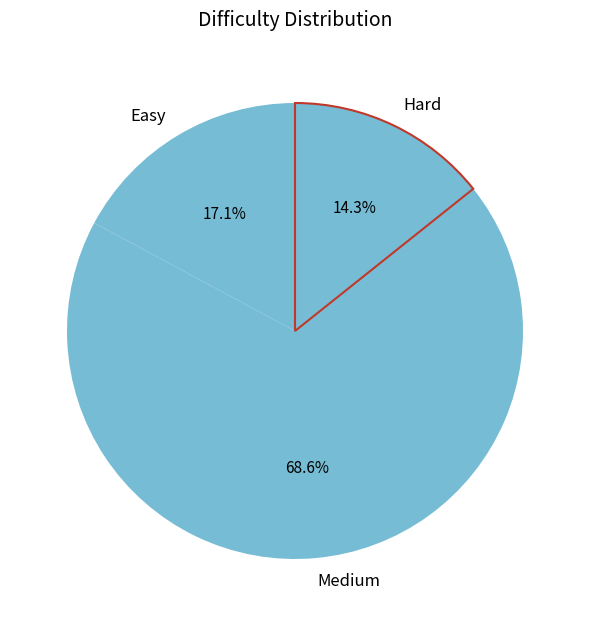

To the nearest percent, what is the difference between the largest and smallest slice percentages?

54%